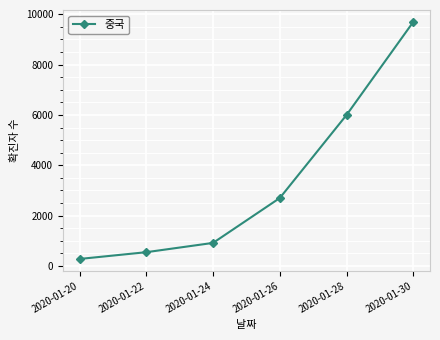

How many data points are less than 2700?

3